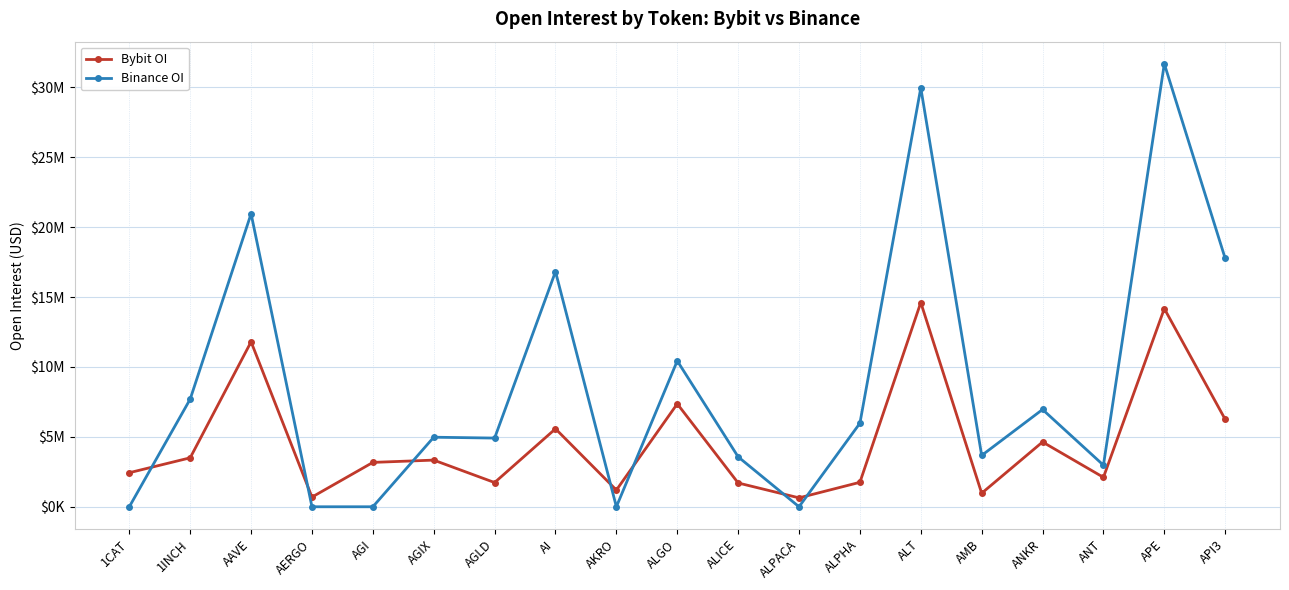

What is the sum of the Bybit OI values at ALT and 1INCH?

18110639